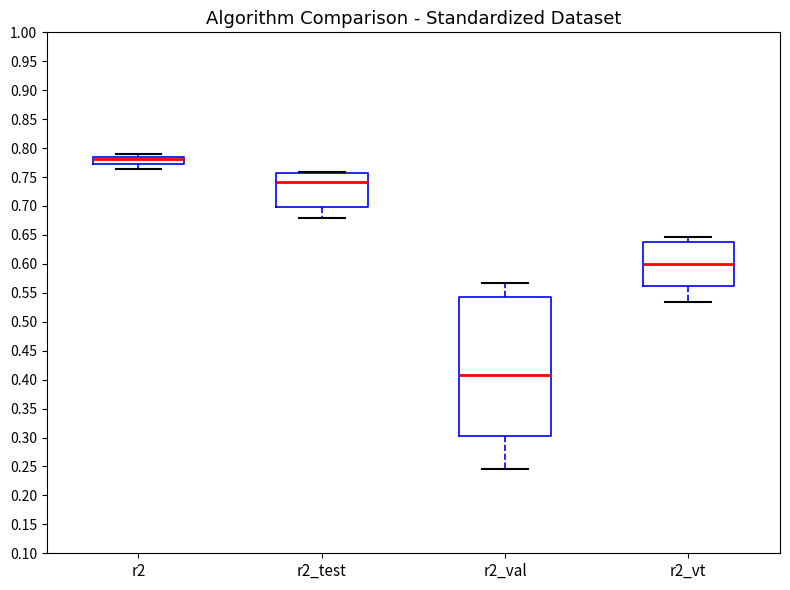

Where is the upper edge of the box for r2_test on the y-axis? The values are not printed on the chart, so give them approximately, as read against the axis.

0.755